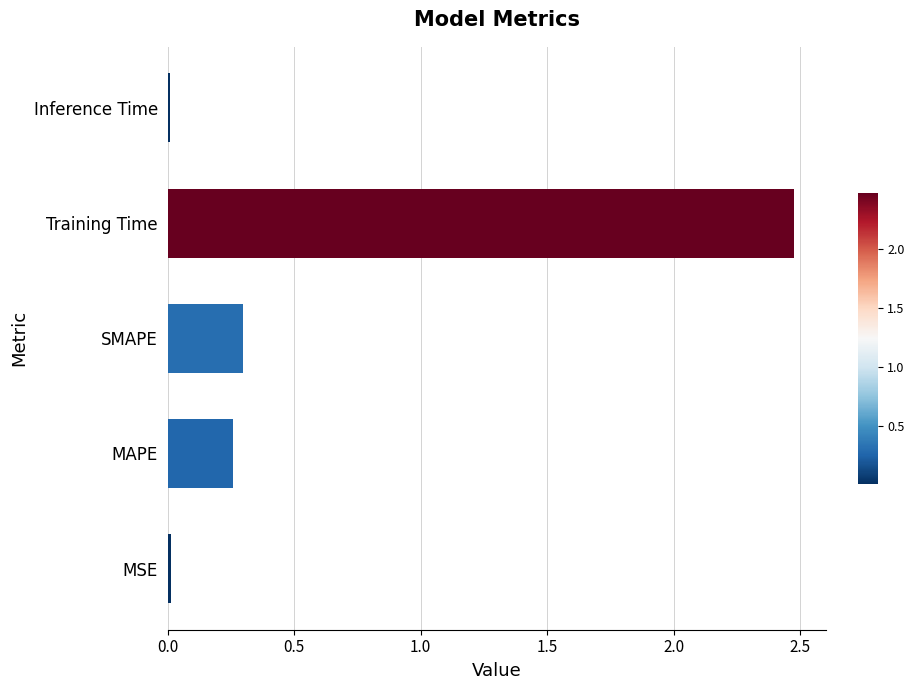

What is the maximum value shown in the chart?

2.5